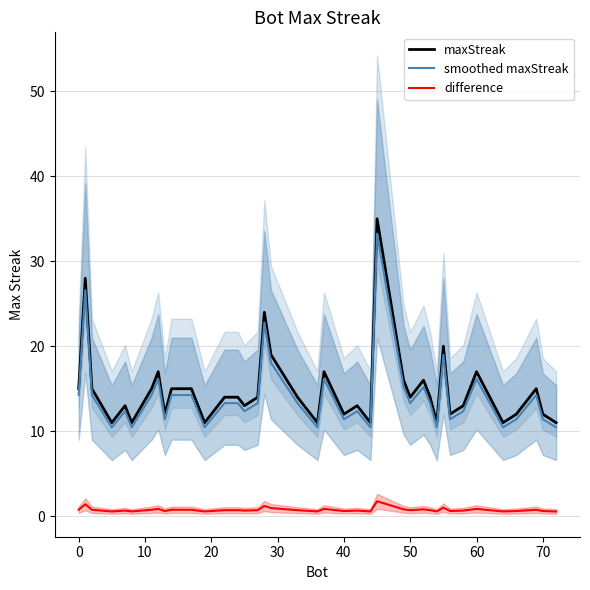

True or false: smoothed maxStreak has a value of 6.9 at 40.

False